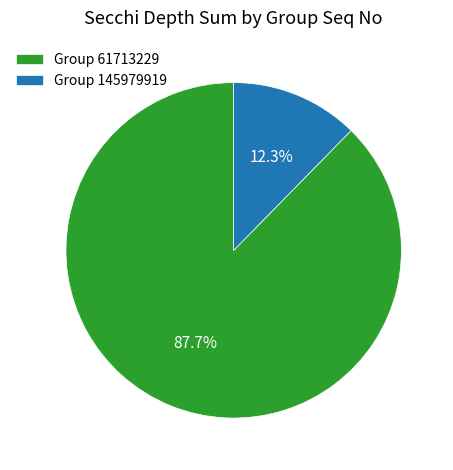

What portion of the pie excludes Group 145979919?

87.7%